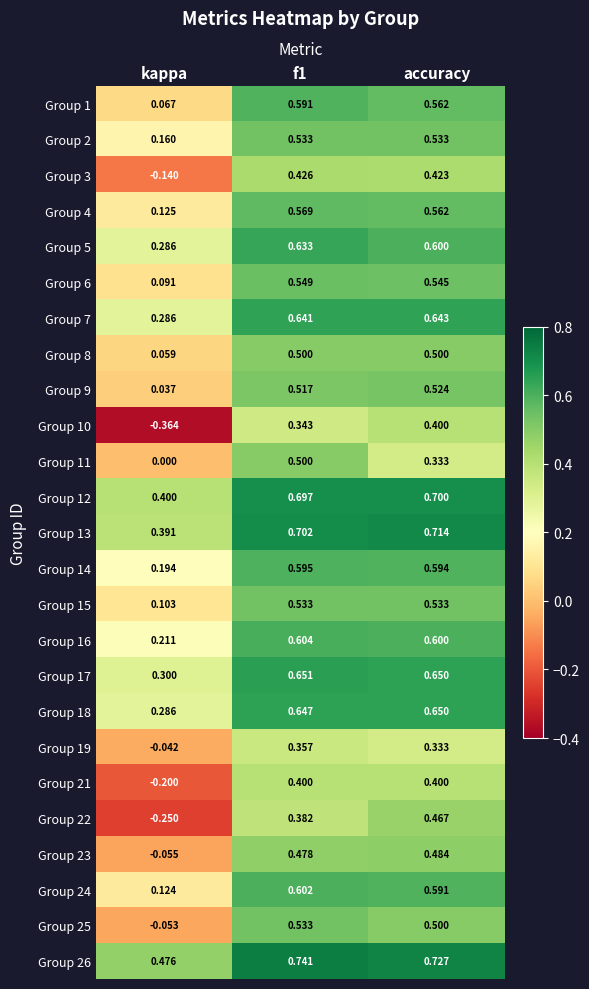

At which label does Group 24 reach its minimum?

kappa